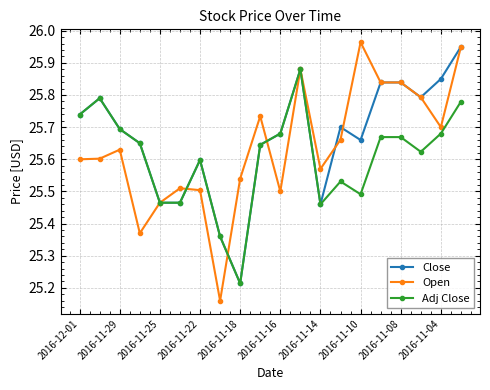

Which series has the widest spread of values?

Open